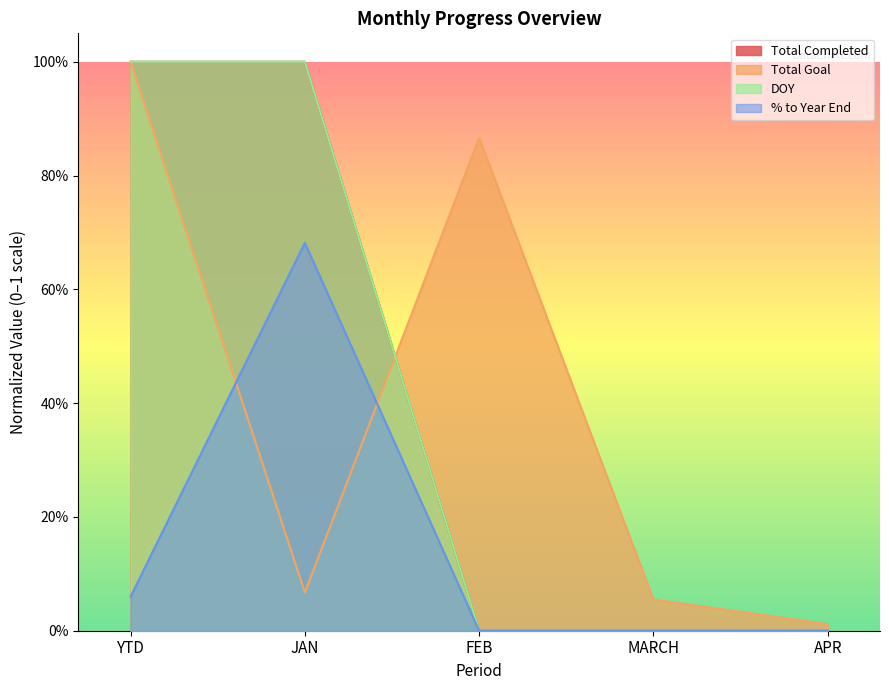

List the series in order of their peak value, highest first.

Total Completed, Total Goal, DOY, % to Year End